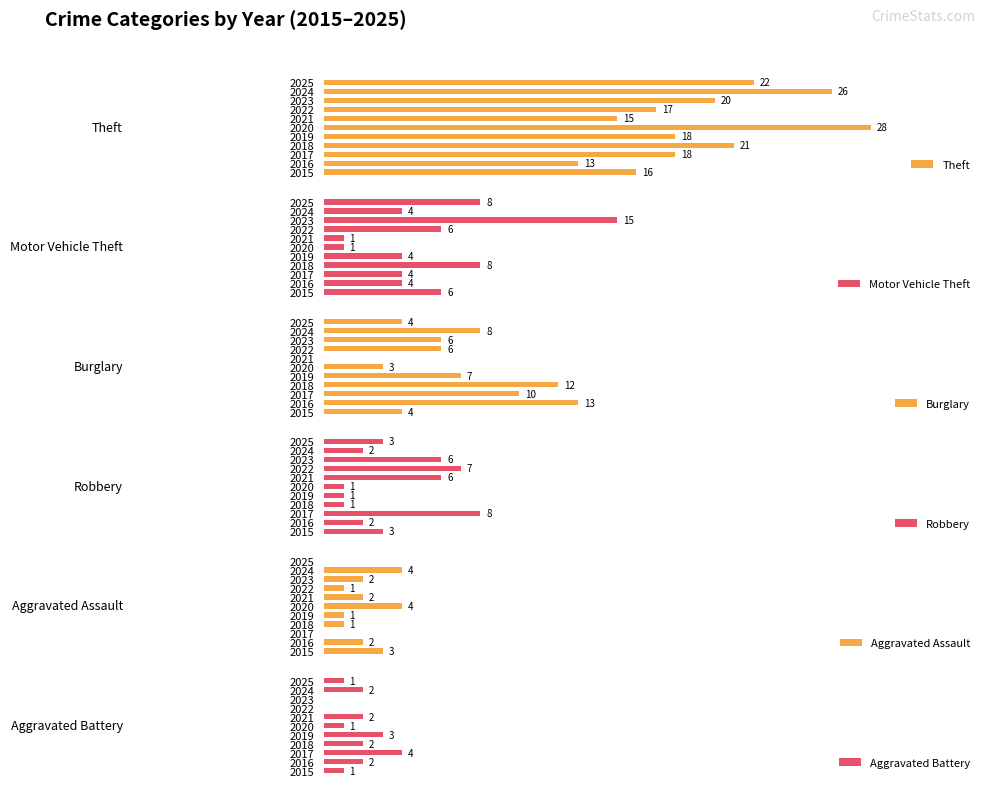

What is the value of the Motor Vehicle Theft bar at the 6th from the left?

1